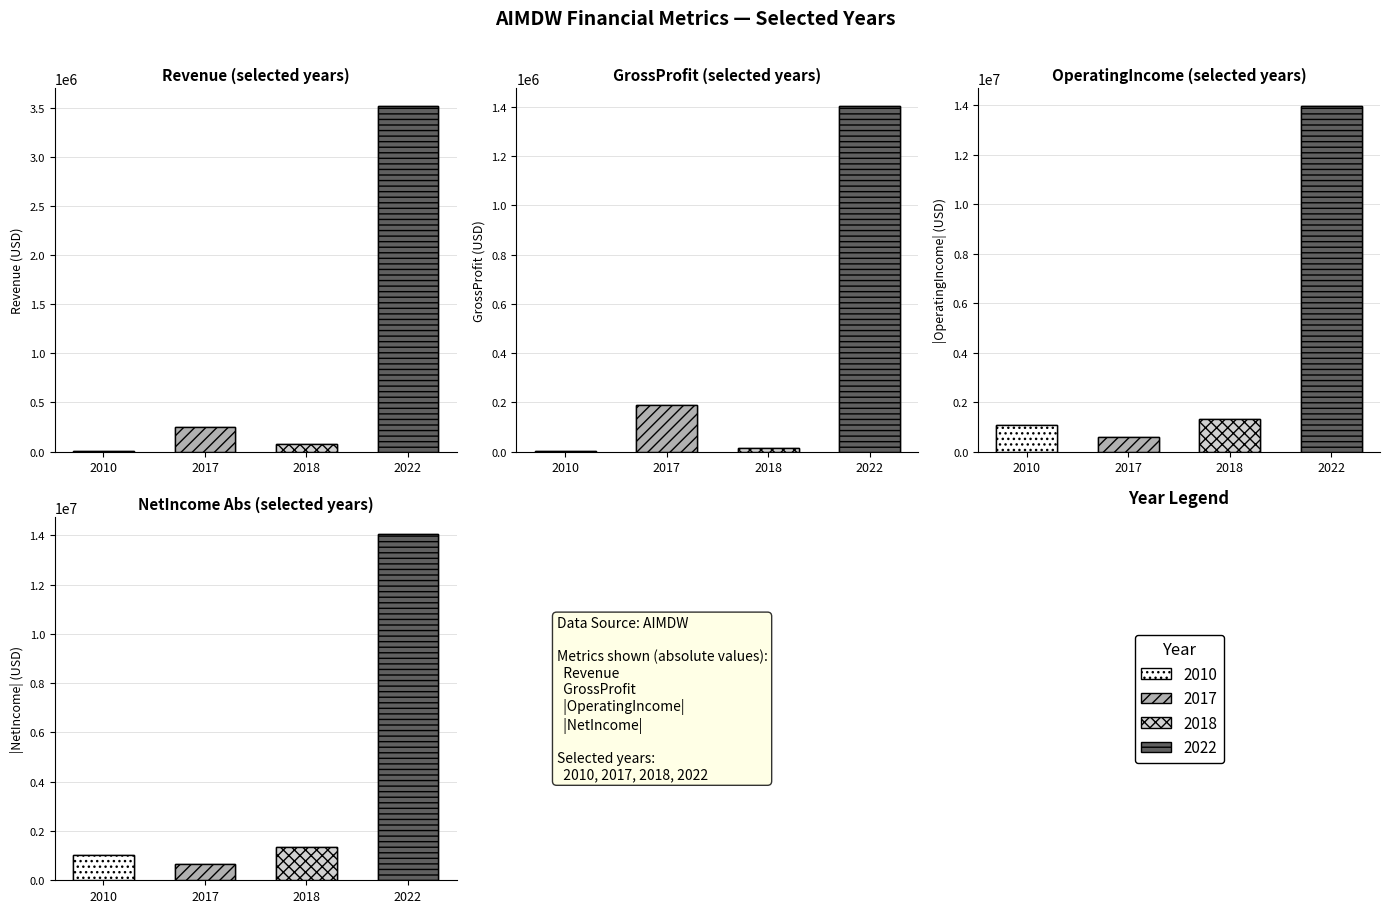

List the labels in order of Revenue value, smallest first.

2010, 2018, 2017, 2022